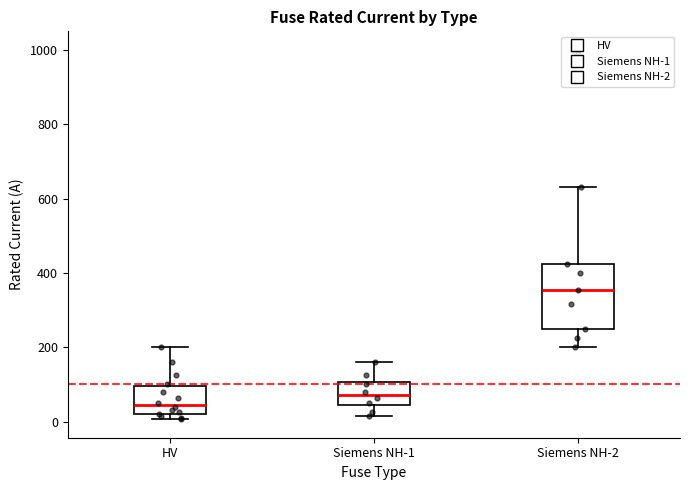

Reading left to right, transcribe this box plot: for each box, give where its median line is, the range the box spans, and where its two whiskers end, as read against the y-axis. The values are not printed on the chart, so give them approximately, as read against the axis.

HV: median 40, box 20 to 100, whiskers 0 to 200
Siemens NH-1: median 80, box 40 to 100, whiskers 20 to 160
Siemens NH-2: median 360, box 260 to 420, whiskers 200 to 640